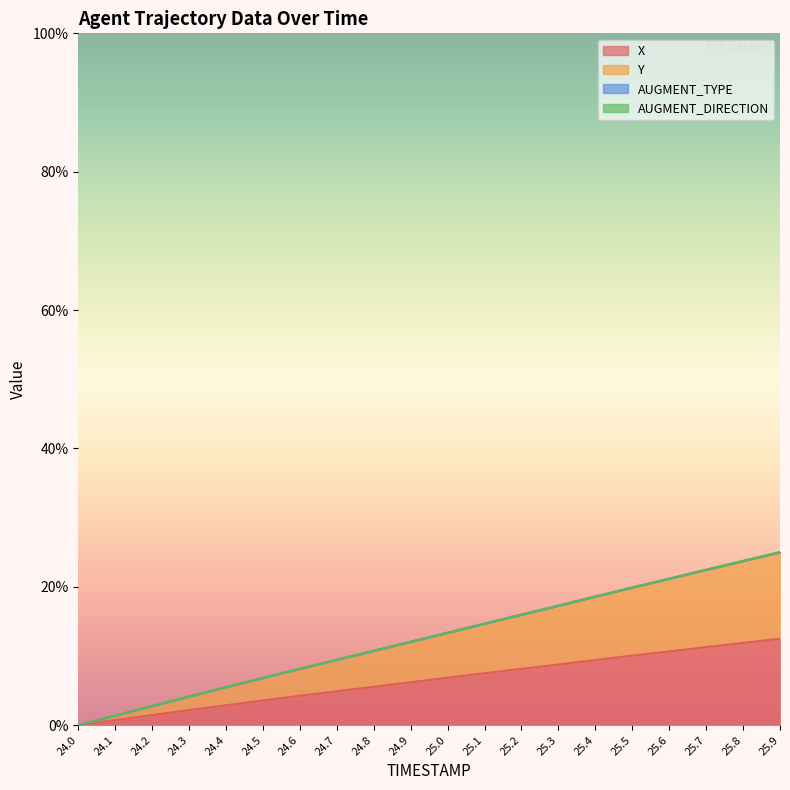

True or false: Y and X intersect in this chart.

False